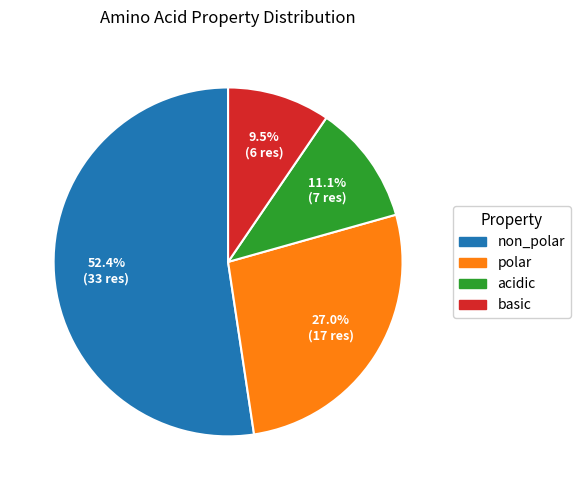

The acidic slice represents 11% of the pie. True or false?

True